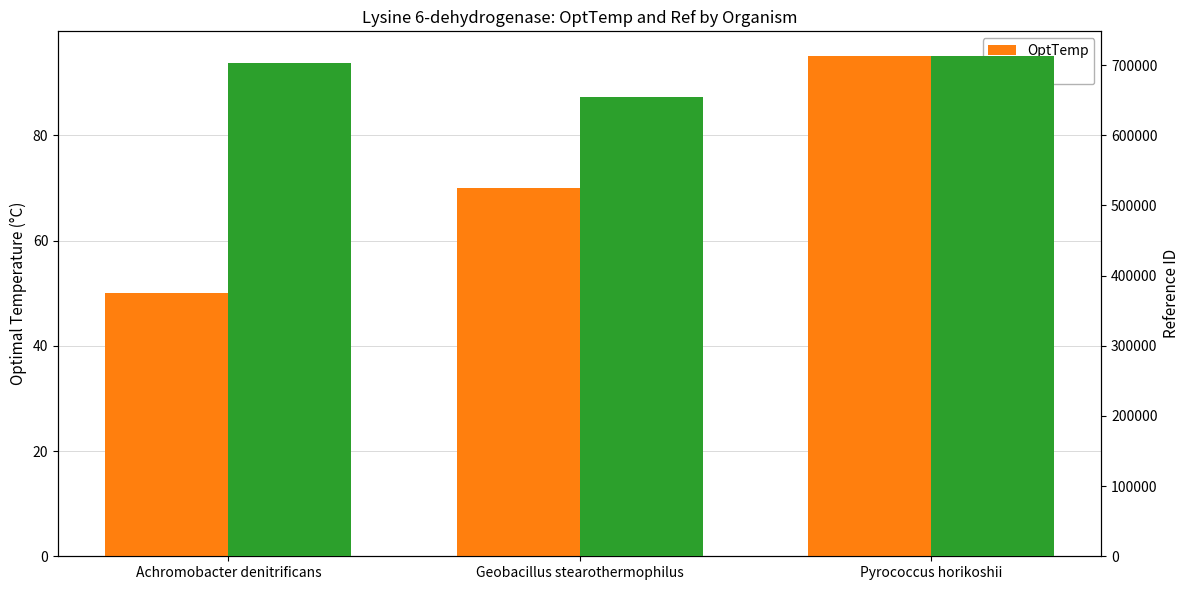

What are all the series names shown in the legend?

OptTemp, ref